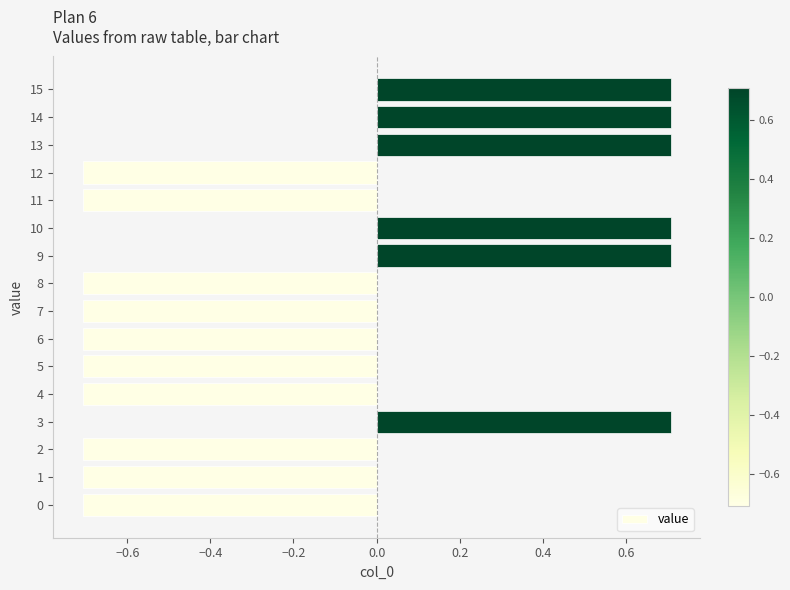

Reading bottom to top, what are all the values shown in this chart?

0=-0.7	1=-0.7	2=-0.7	3=0.7	4=-0.7	5=-0.7	6=-0.7	7=-0.7	8=-0.7	9=0.7	10=0.7	11=-0.7	12=-0.7	13=0.7	14=0.7	15=0.7